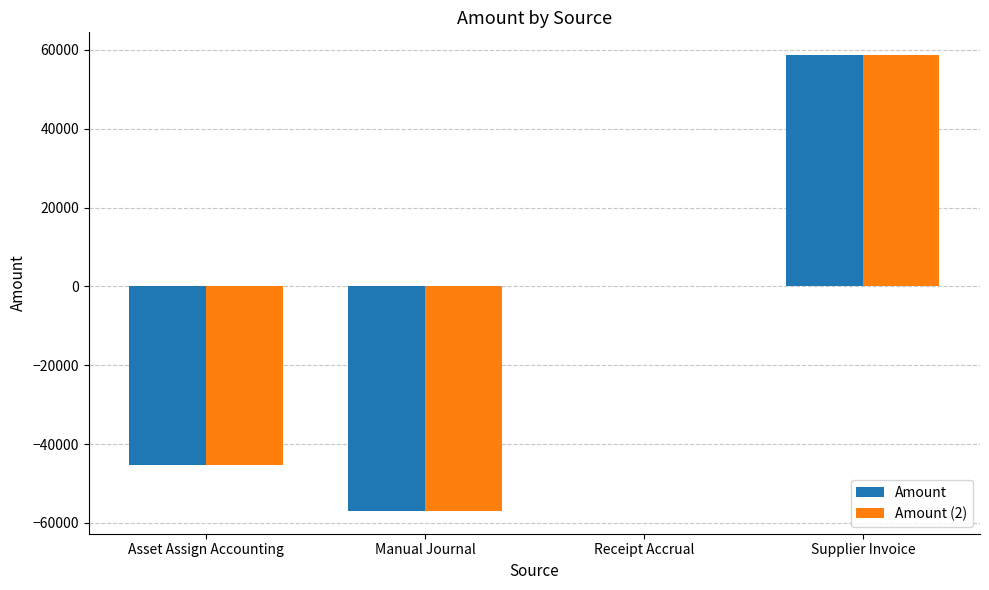

The value of Amount (2) at Supplier Invoice is 58660.4. True or false?

True